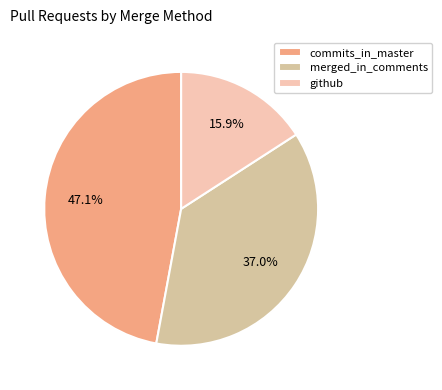

How many slices are in this pie chart?

3